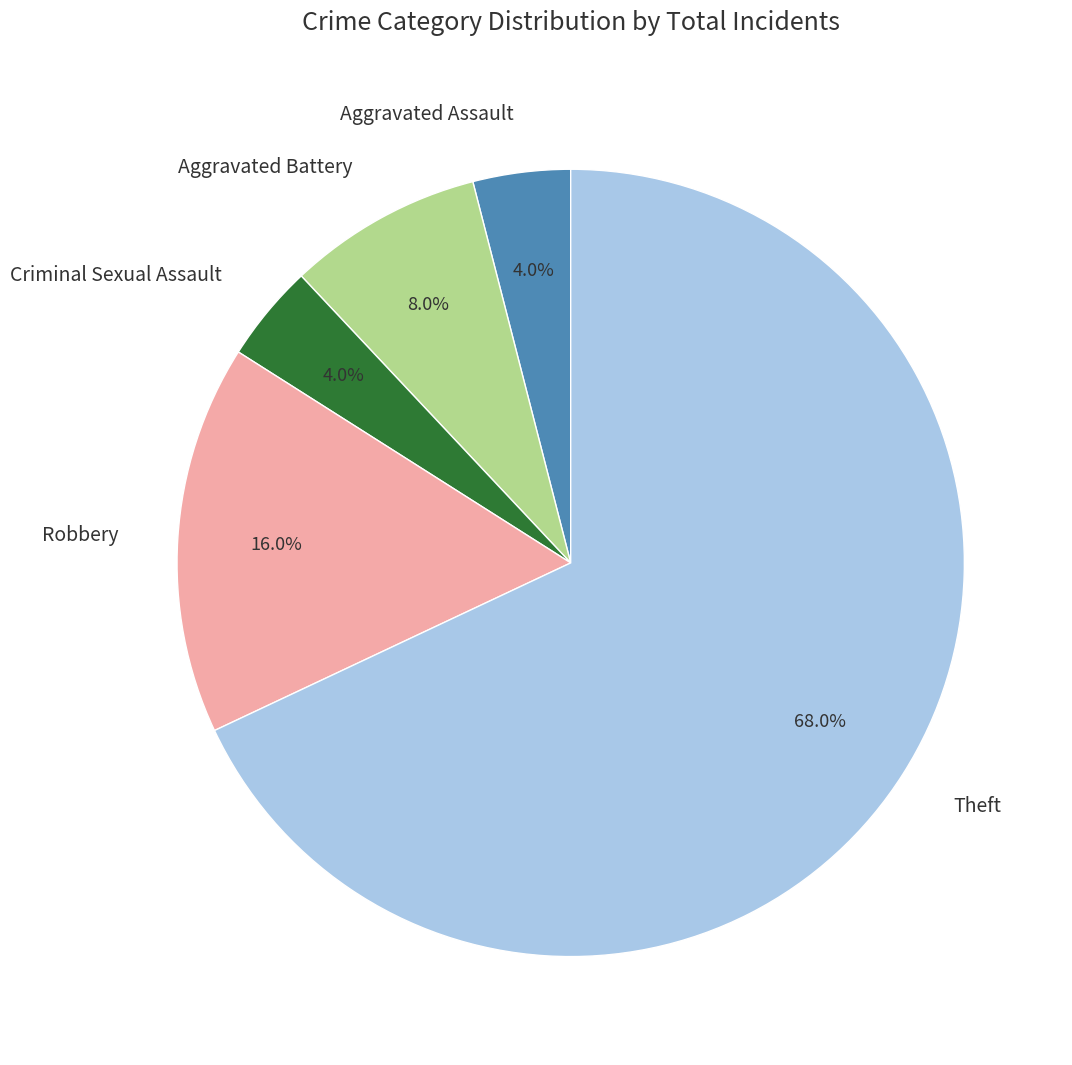

True or false: Aggravated Assault accounts for 4% of the total.

True